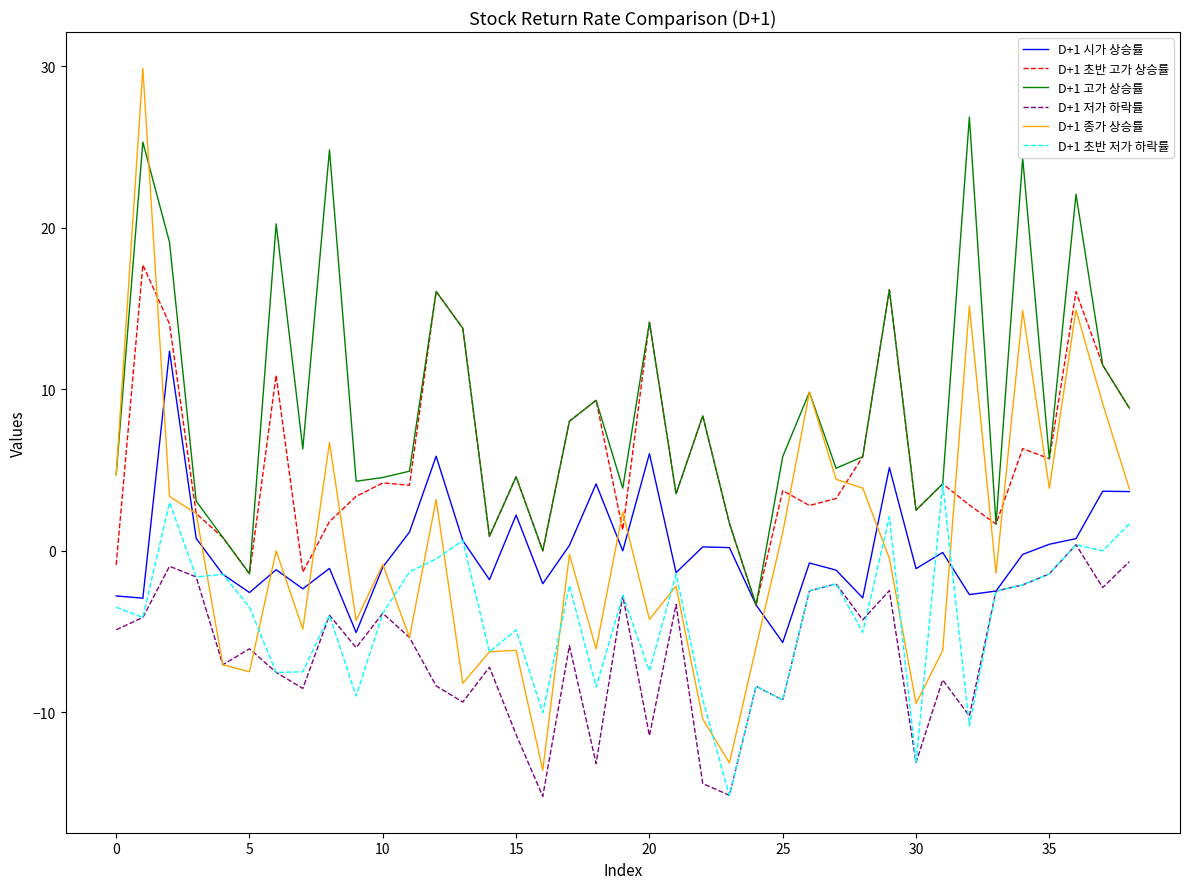

Which series has the widest spread of values?

D+1 종가 상승률